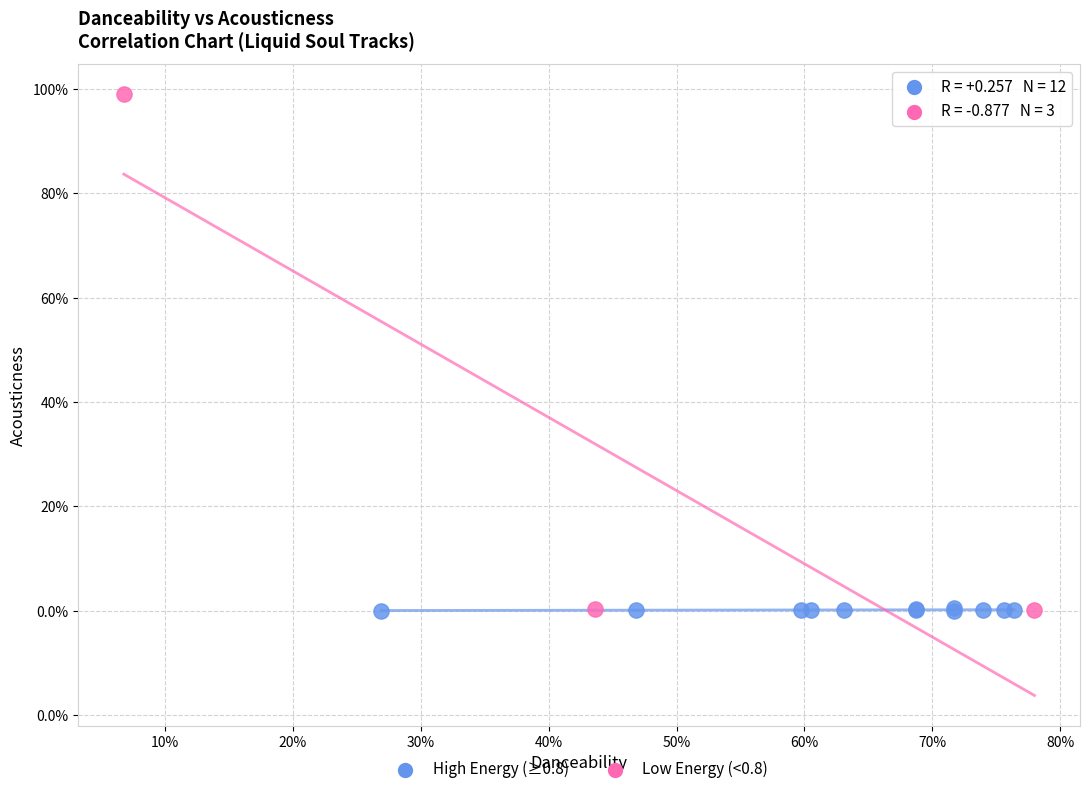

What are all the series names shown in the legend?

High Energy (≥0.8), Low Energy (<0.8)